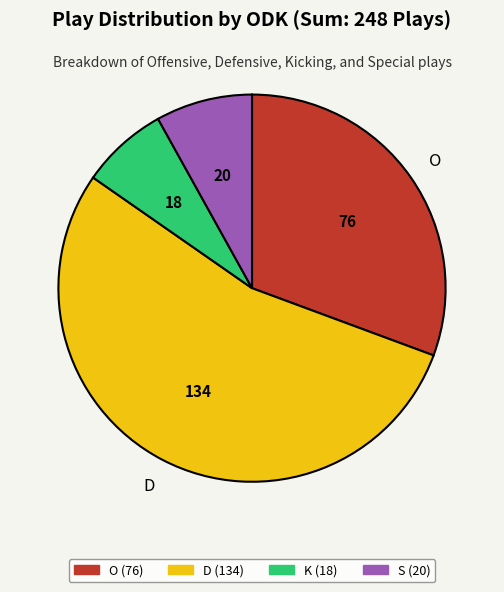

Rank the categories by value from lowest to highest.

K, S, O, D